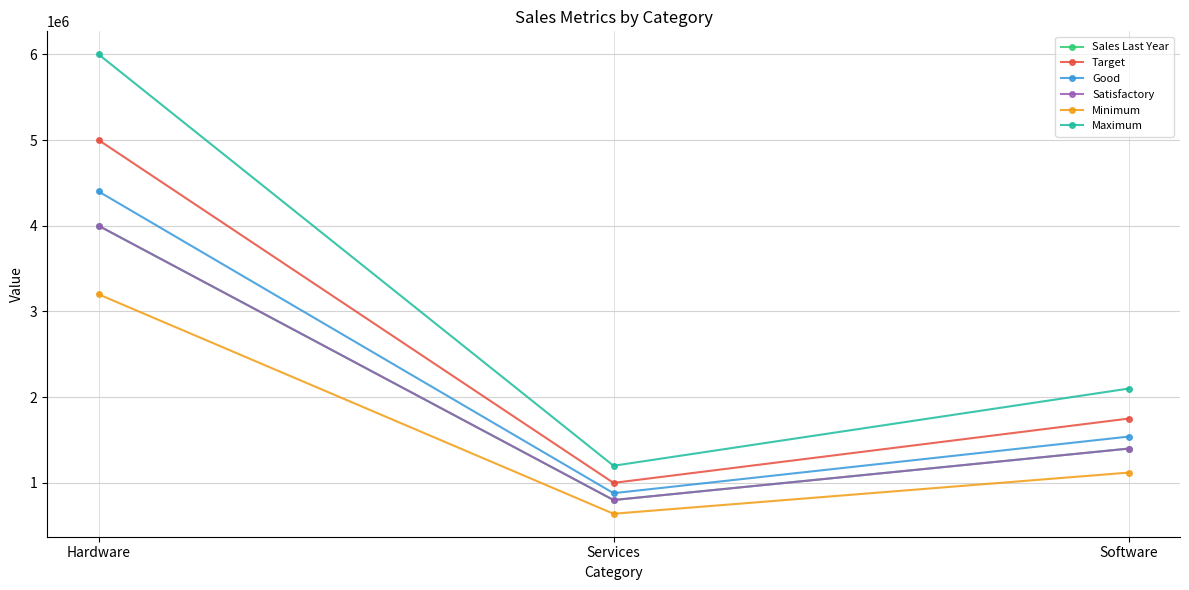

What are all the series names shown in the legend?

Sales Last Year, Target, Good, Satisfactory, Minimum, Maximum